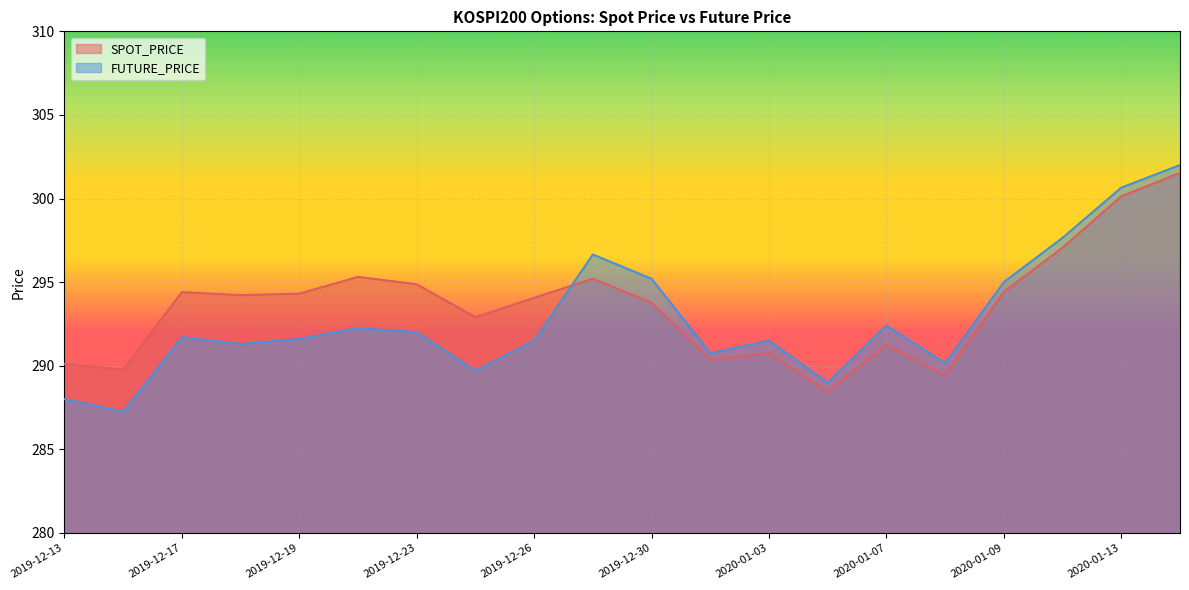

True or false: SPOT_PRICE has more than 1 points higher than both neighbors.

True